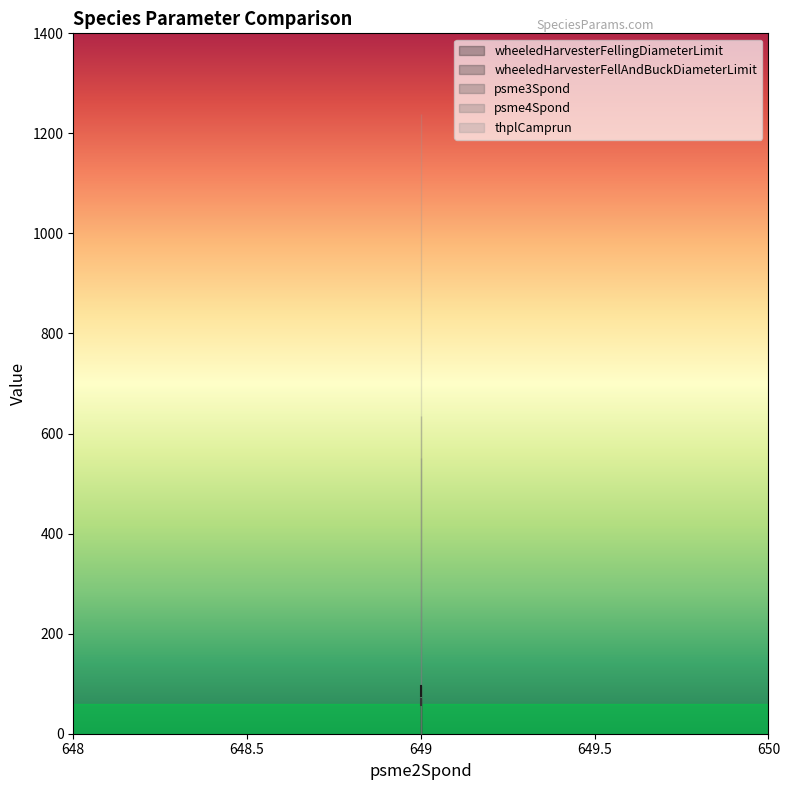

How many series are shown in this chart?

5